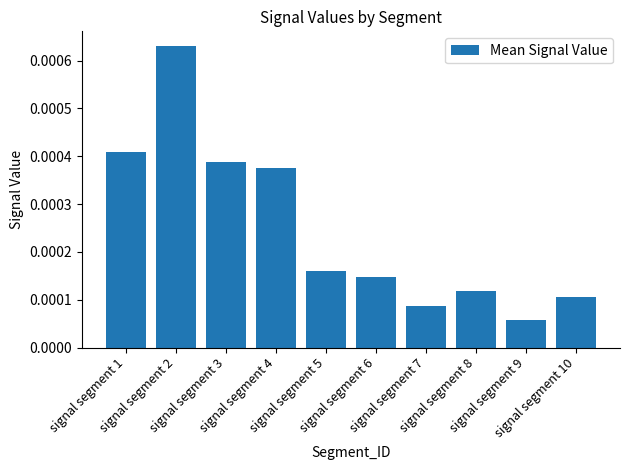

The value at signal segment 5 is 0.0. True or false?

True